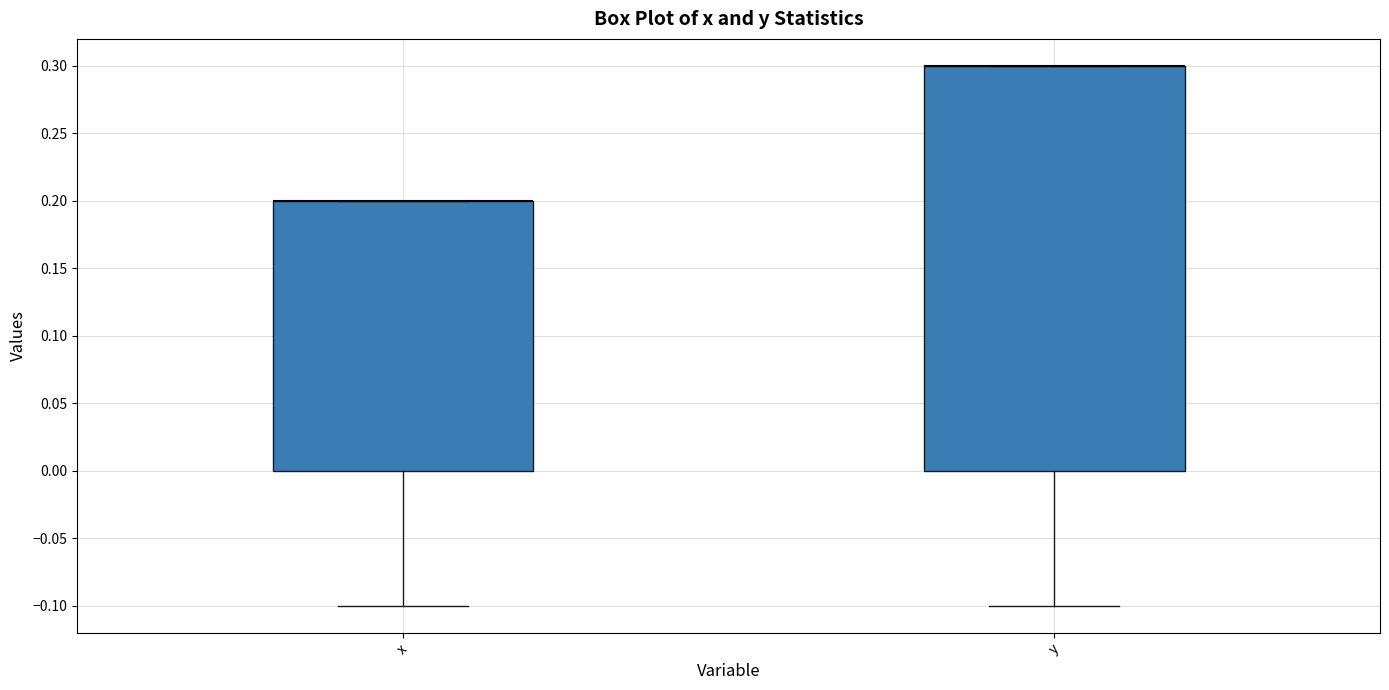

Where does the lower whisker of the box for y end on the y-axis? The values are not printed on the chart, so give them approximately, as read against the axis.

-0.1